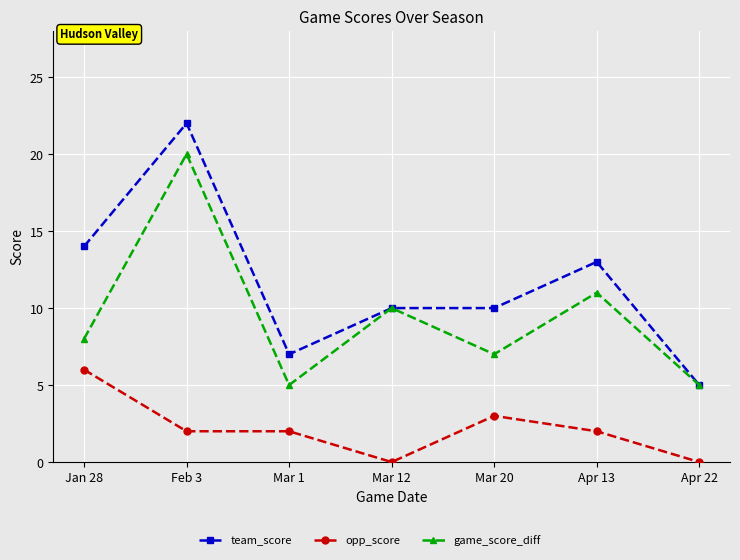

Does the chart have visible grid lines?

Yes